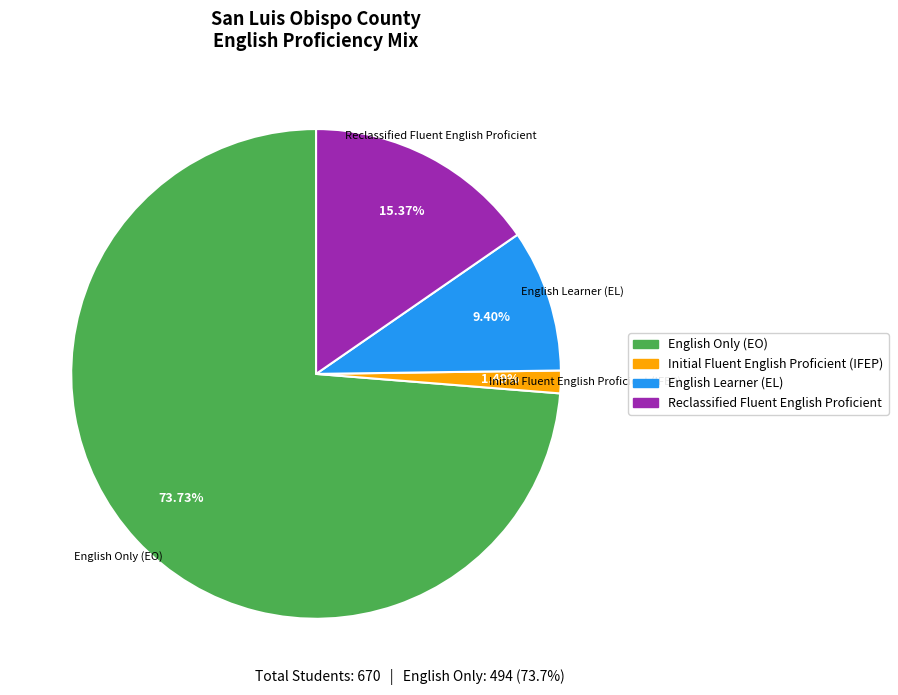

Does any single category account for the majority?

Yes